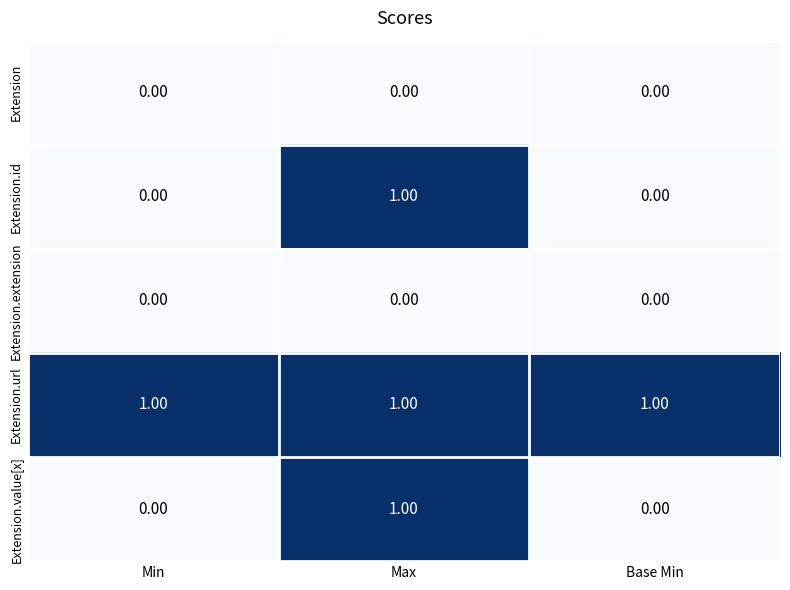

What is the sum of all Extension.url values?

3